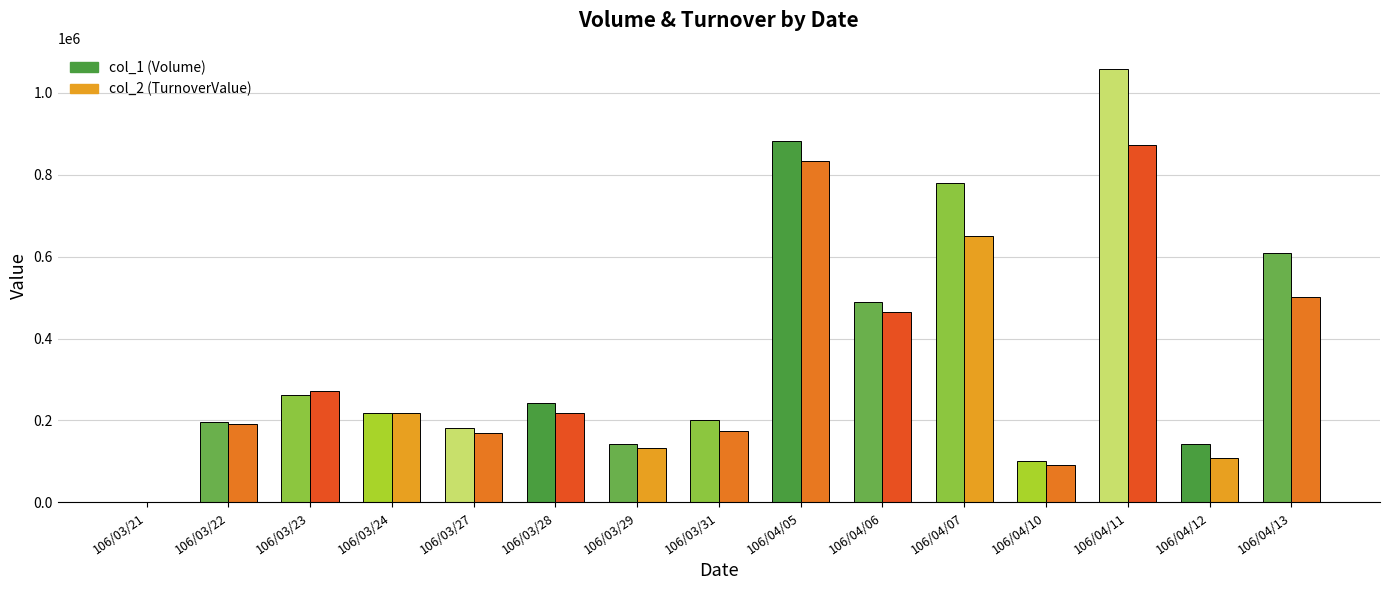

The value of col_1 (Volume) at 106/04/05 is 882000. True or false?

True